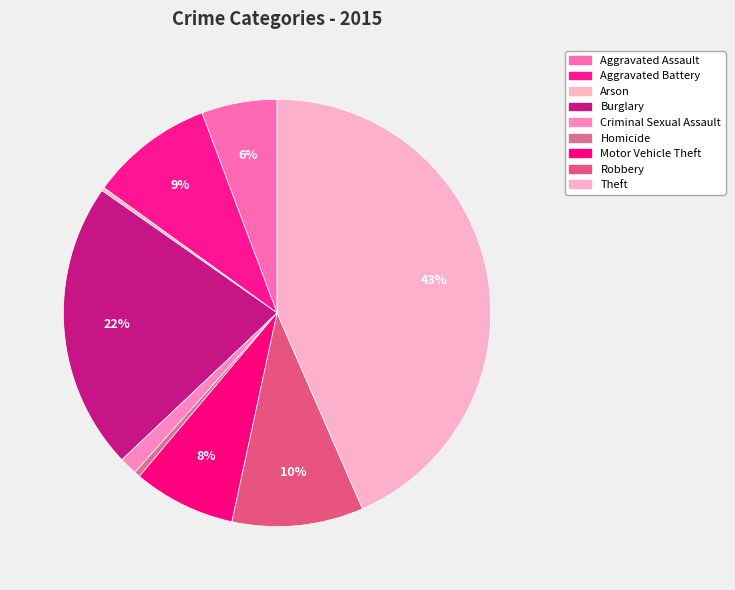

Rank the categories by value from lowest to highest.

Arson, Homicide, Criminal Sexual Assault, Aggravated Assault, Motor Vehicle Theft, Aggravated Battery, Robbery, Burglary, Theft